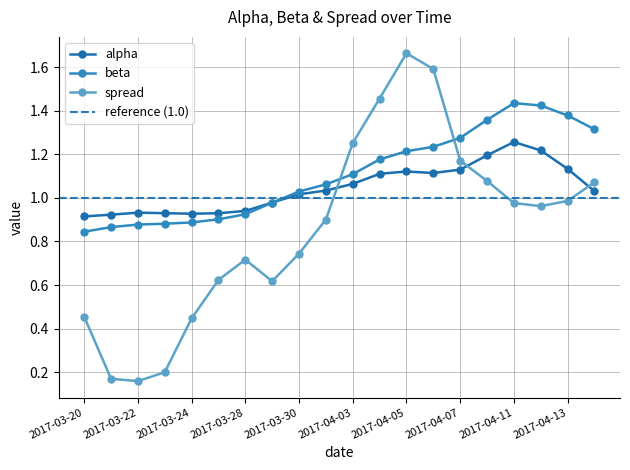

What are all the series names shown in the legend?

alpha, beta, spread